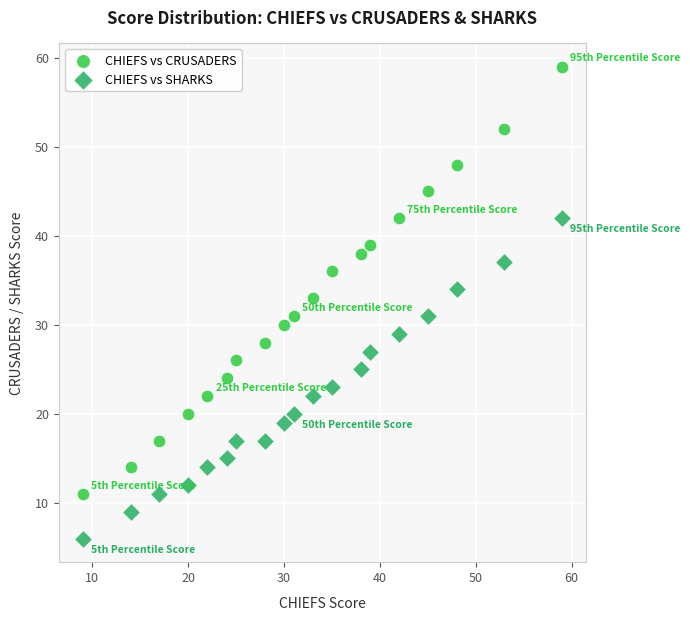

Which series contains the lowest Y value?

CHIEFS vs SHARKS